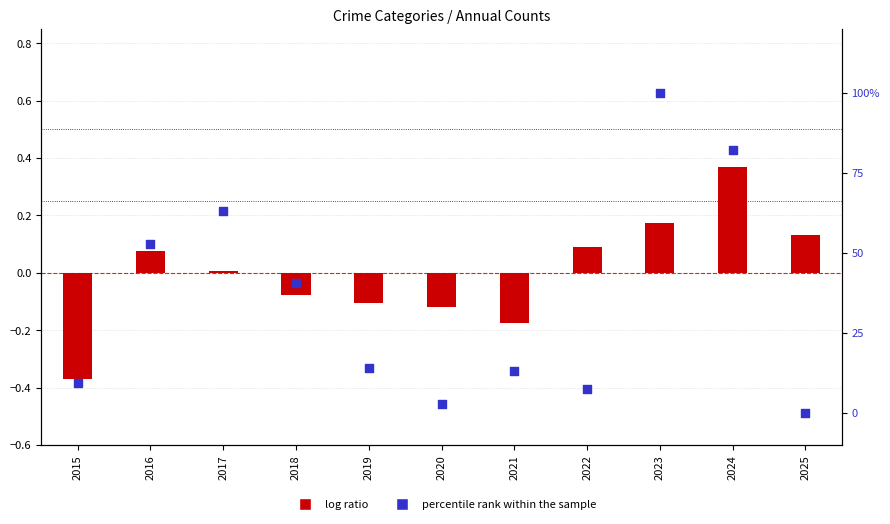

Which series has the largest Y range (max minus min)?

percentile rank within the sample